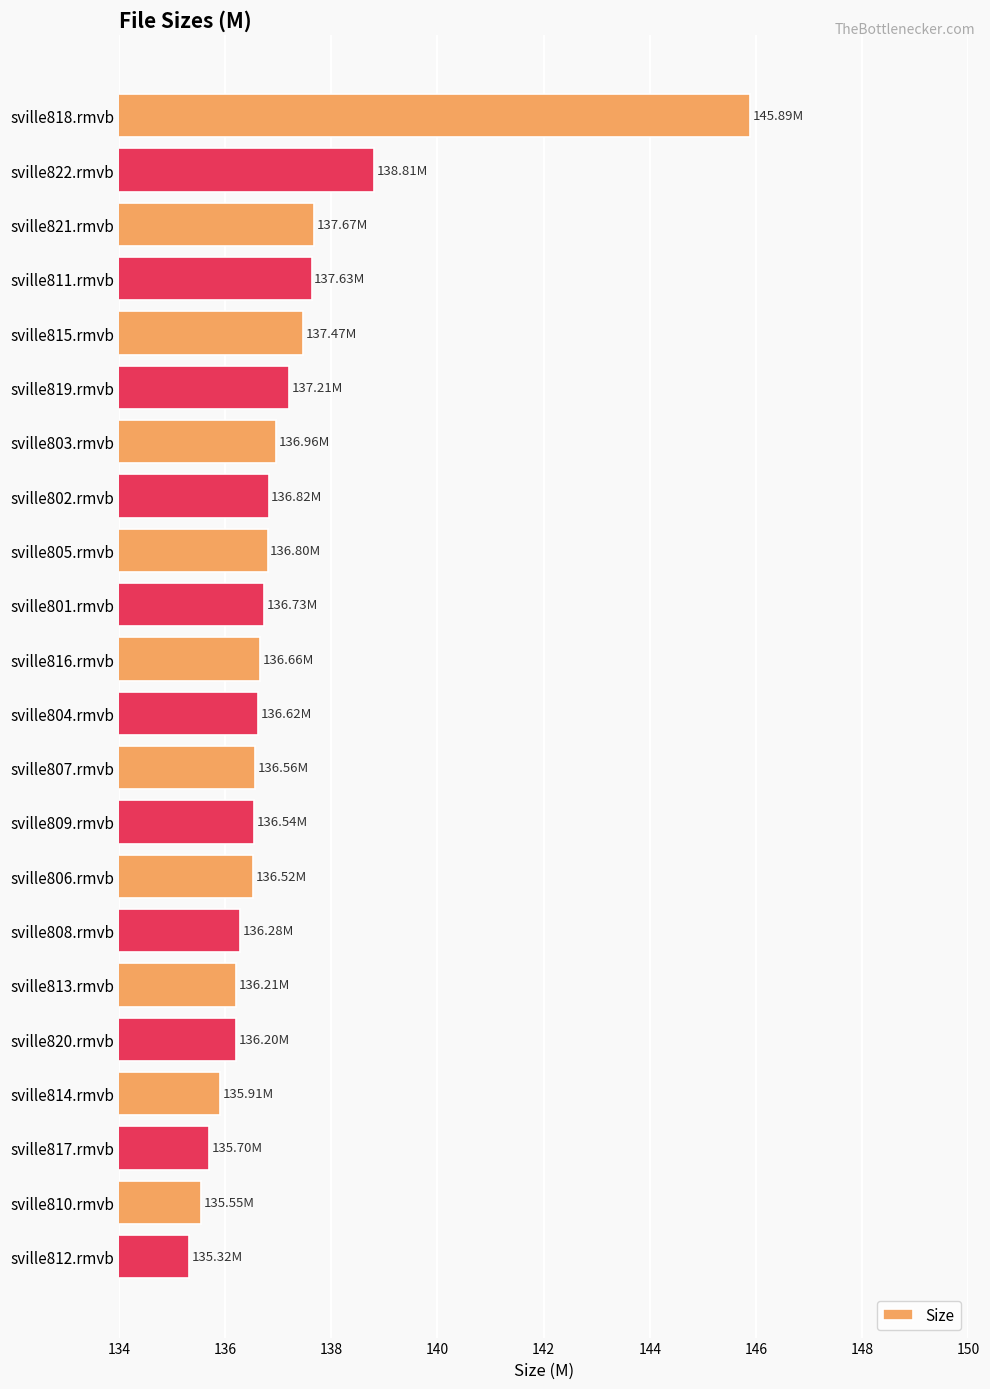

What is the ratio of the value at sville812.rmvb to the value at sville816.rmvb?

1.0